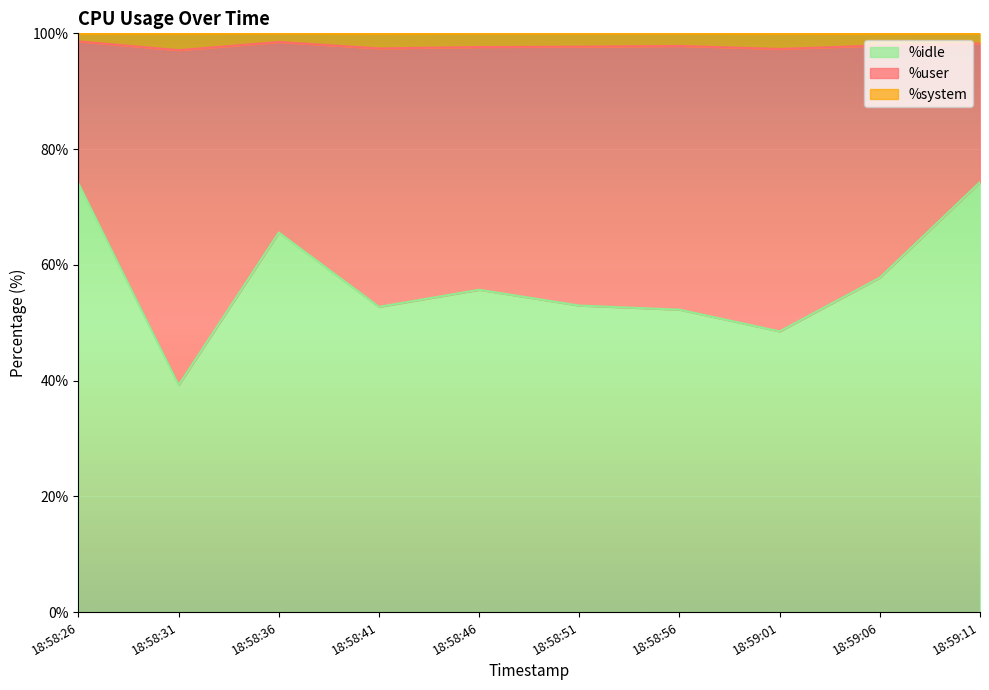

At which label does %idle reach its minimum?

18:58:31